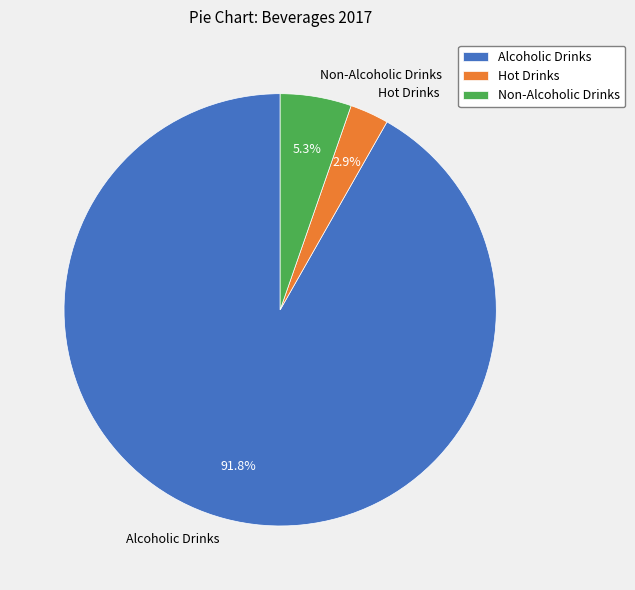

Which category has the biggest portion of the pie?

Alcoholic Drinks